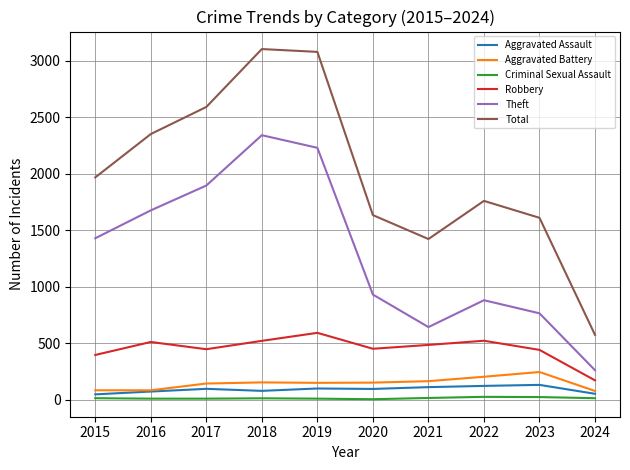

What value does the Theft series have at 2015, to the nearest 50?

1450